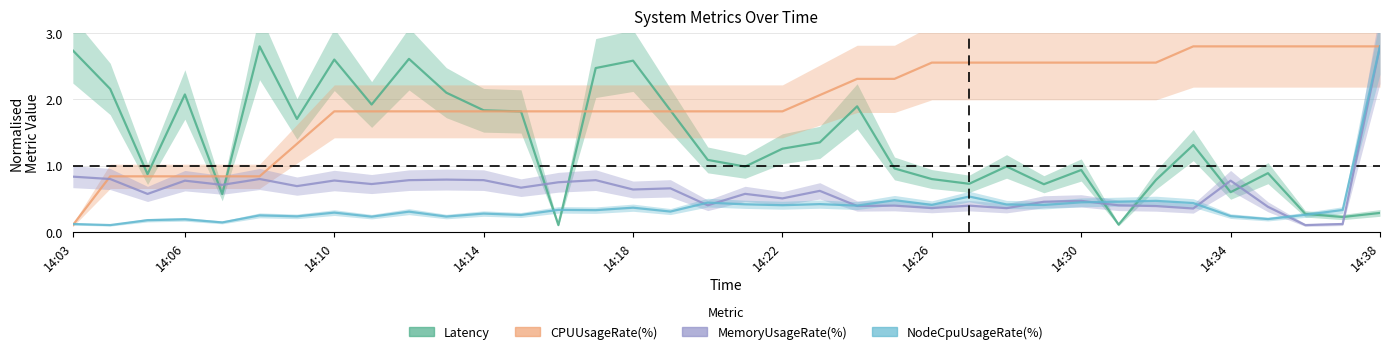

How many times do MemoryUsageRate(%) and Latency cross each other?

9